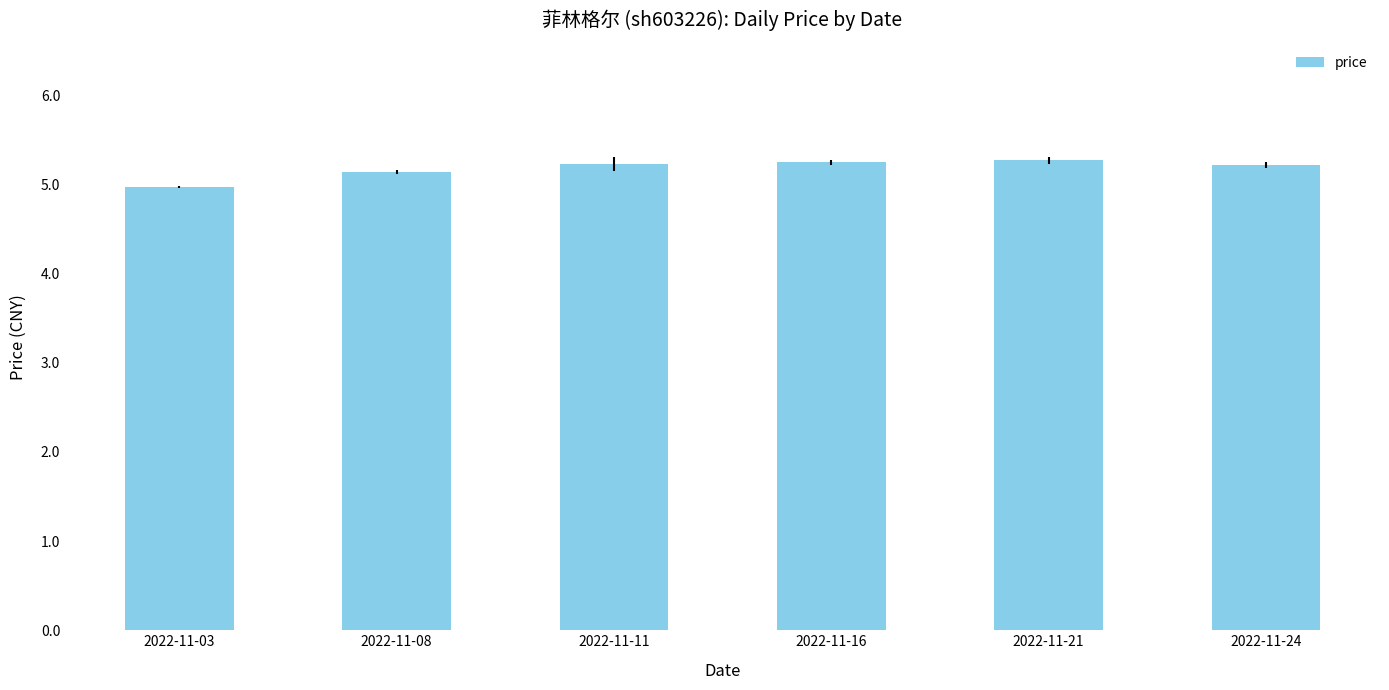

What is the value of the 2nd bar from the left?

5.1